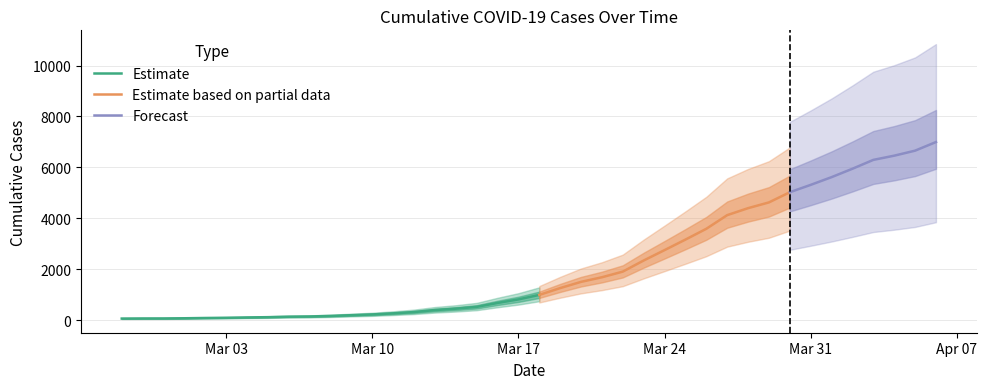

At which category does the chart reach its peak across all series?

2020-04-06